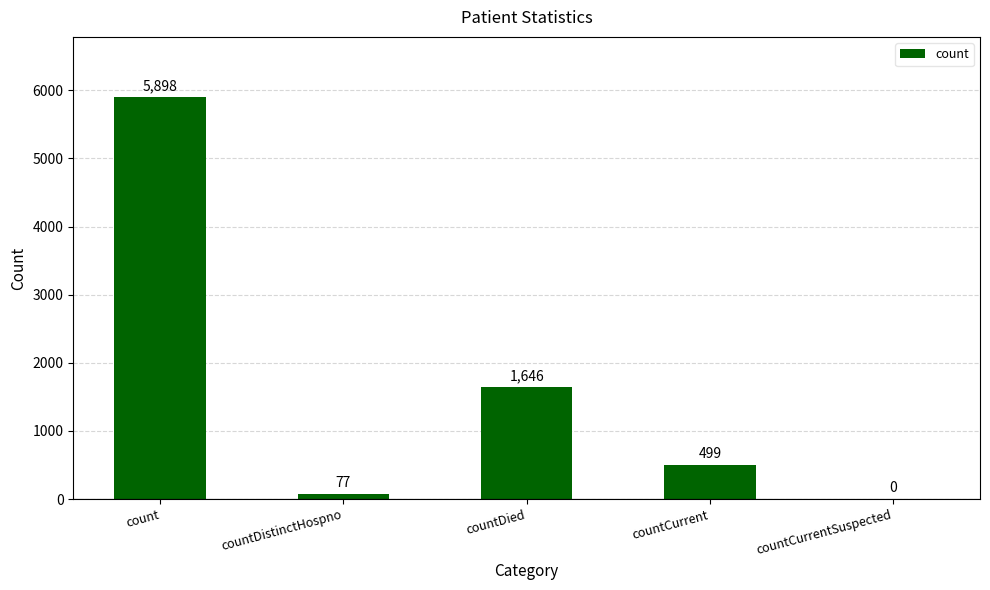

The chart shows a value of 5898 at count. True or false?

True